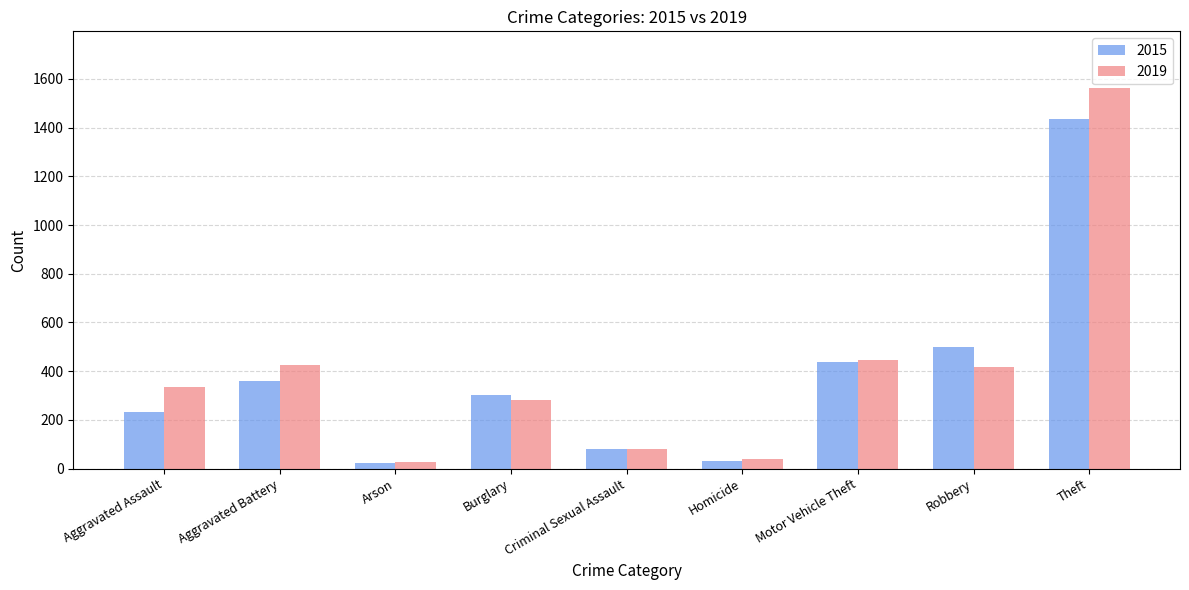

What is the sum of the 2015 values at Burglary and Homicide?

333